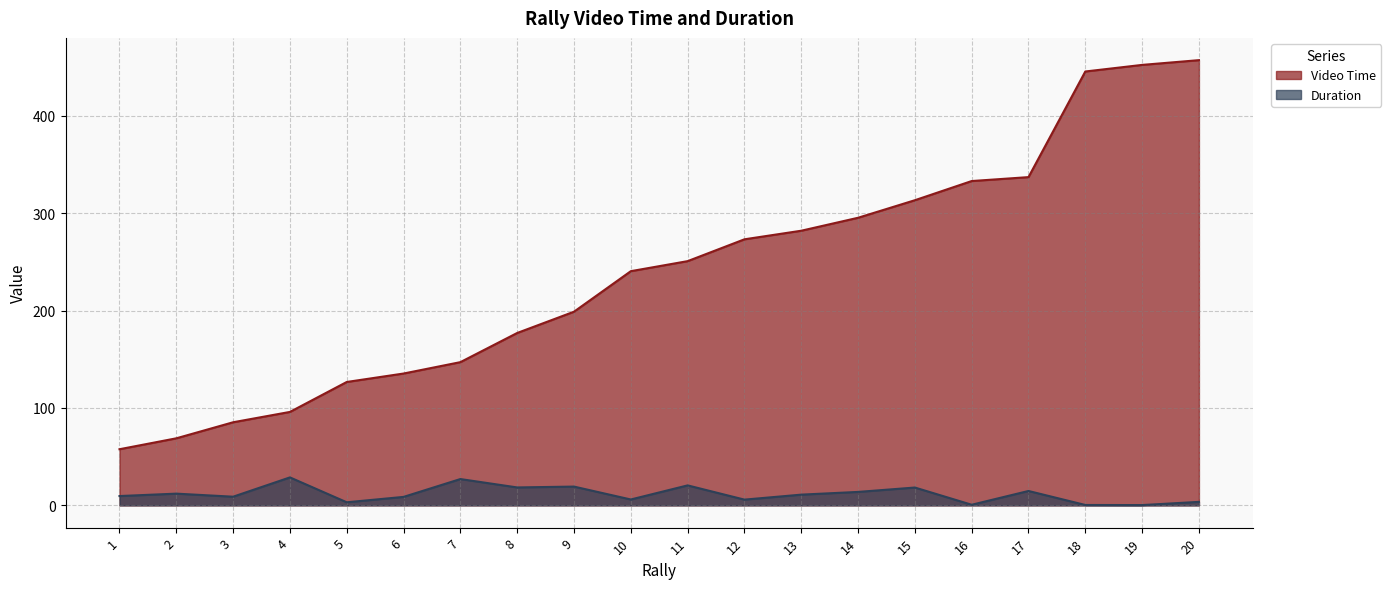

How many interior local peaks does the Duration series have?

7